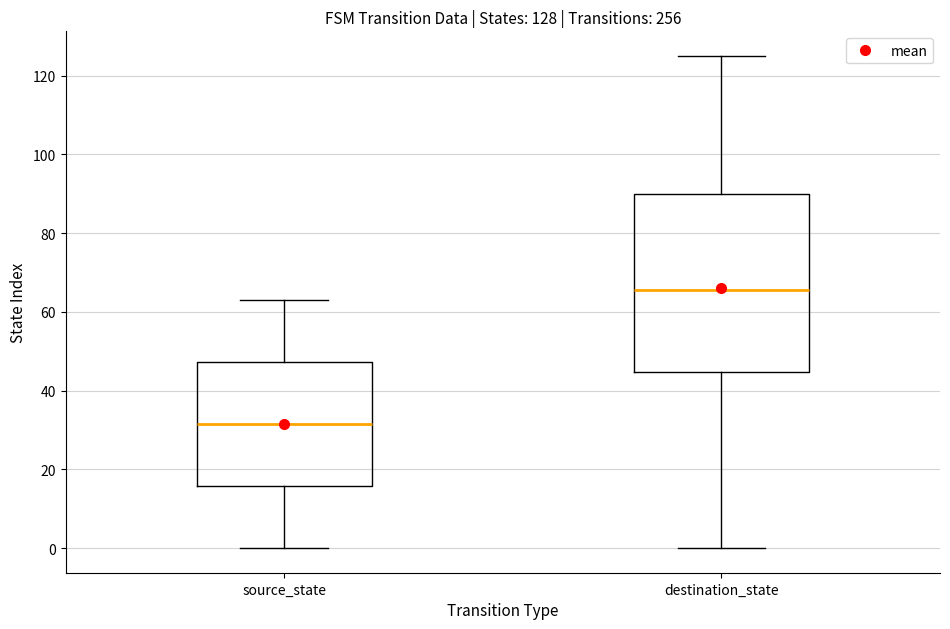

Which box is the tallest, from its lower edge to its upper edge?

destination_state